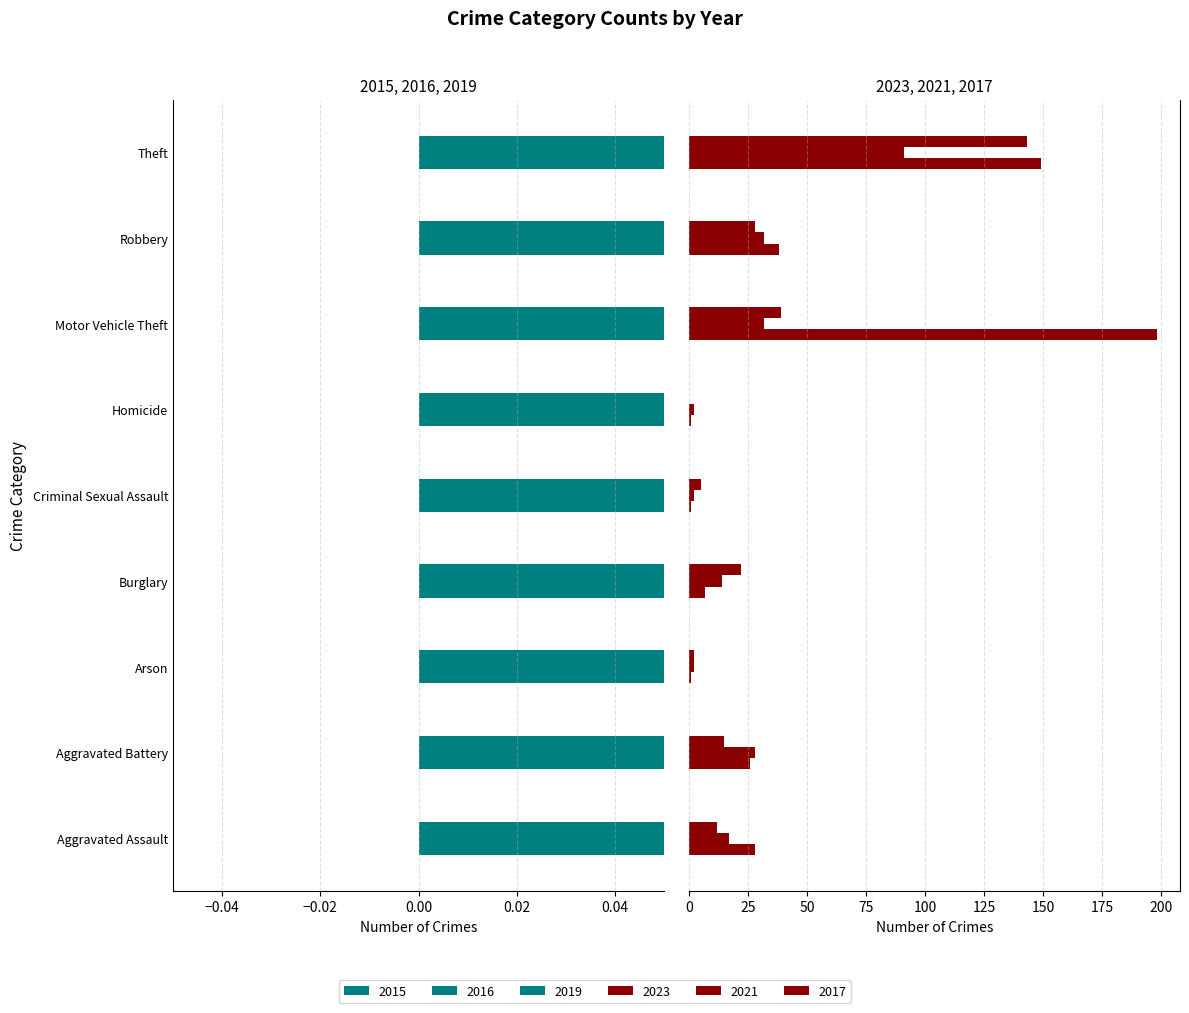

Which category has the lowest value in the 2015 series?

Arson